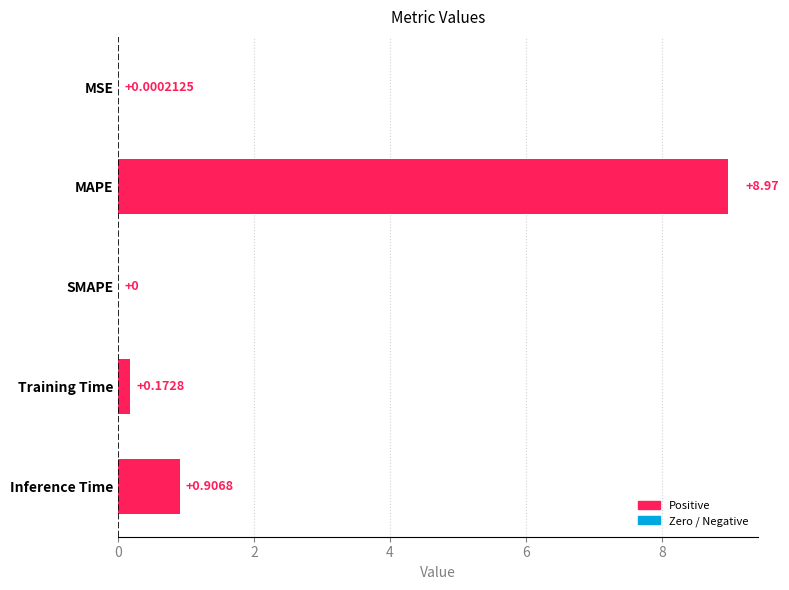

At which category does the chart reach its peak across all series?

MAPE